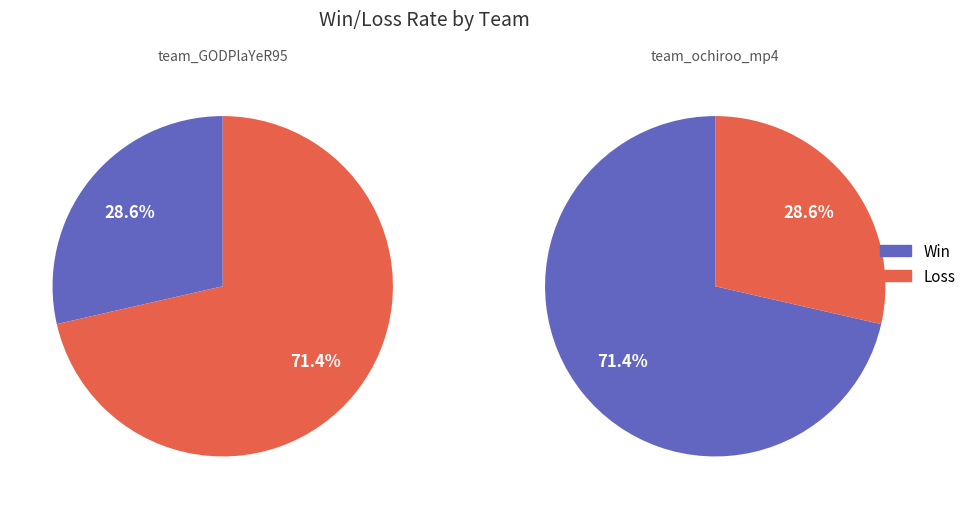

Is there a majority slice in this chart?

Yes